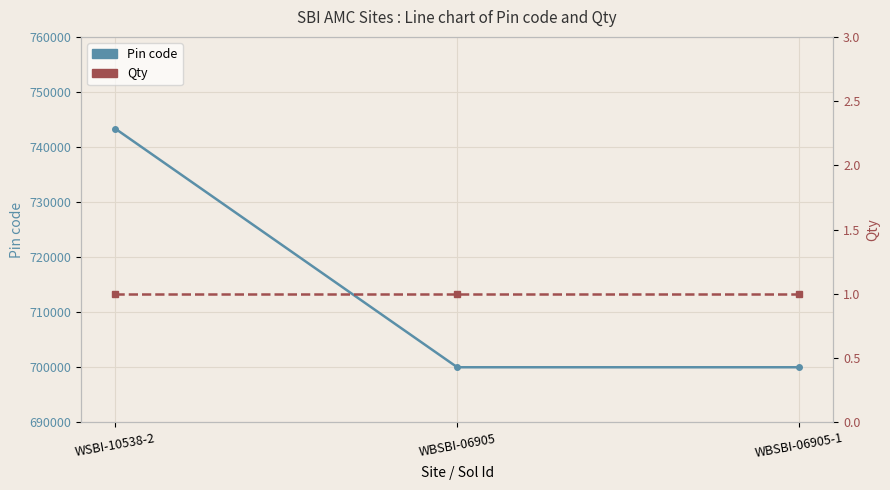

List the series in order of their overall mean, highest first.

Pin code, Qty